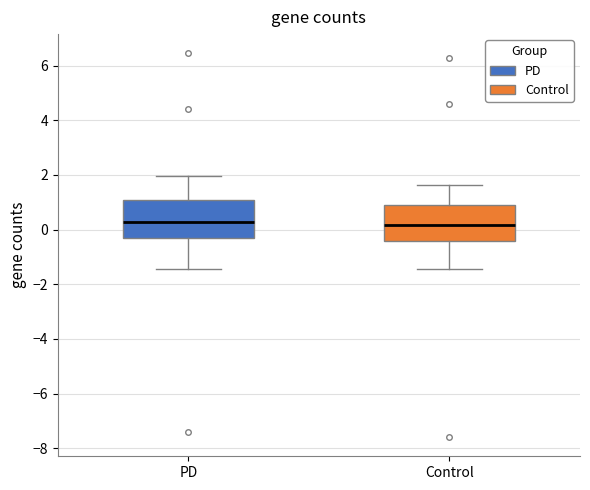

Where does the lower whisker of the box for Control end on the y-axis? The values are not printed on the chart, so give them approximately, as read against the axis.

-1.4